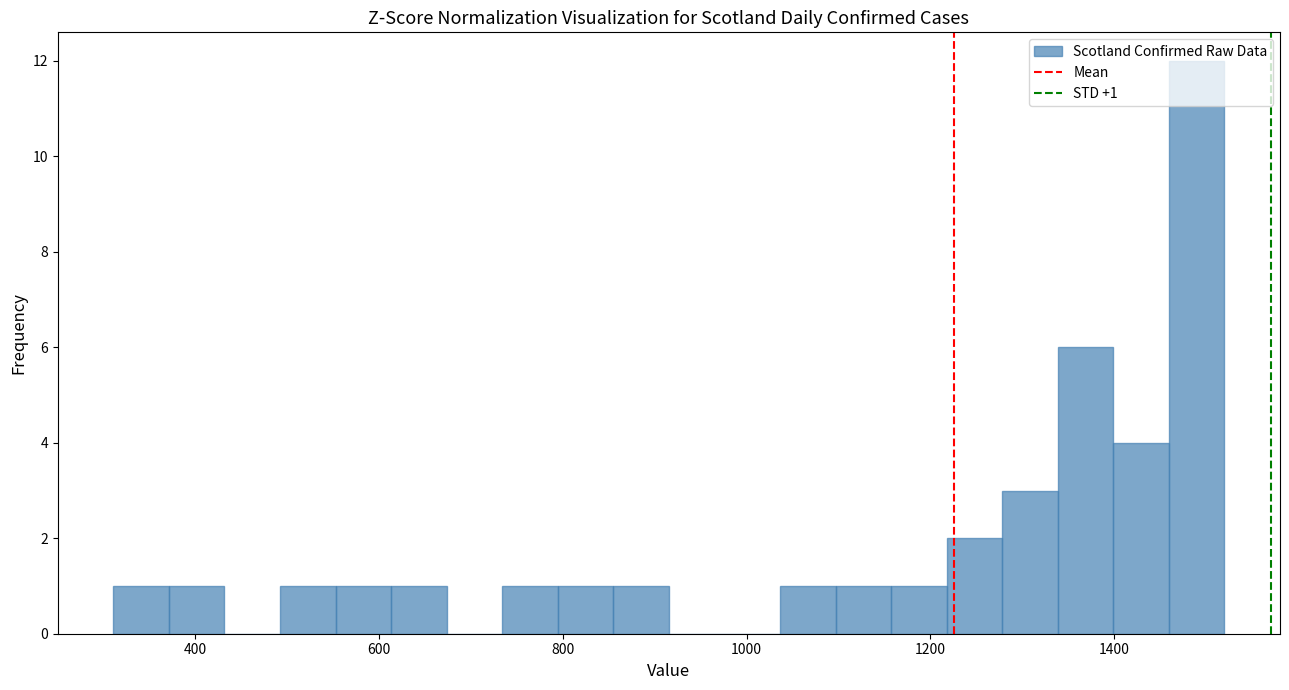

Read against the x-axis, roughly where is the centre of the tallest bar?

1480